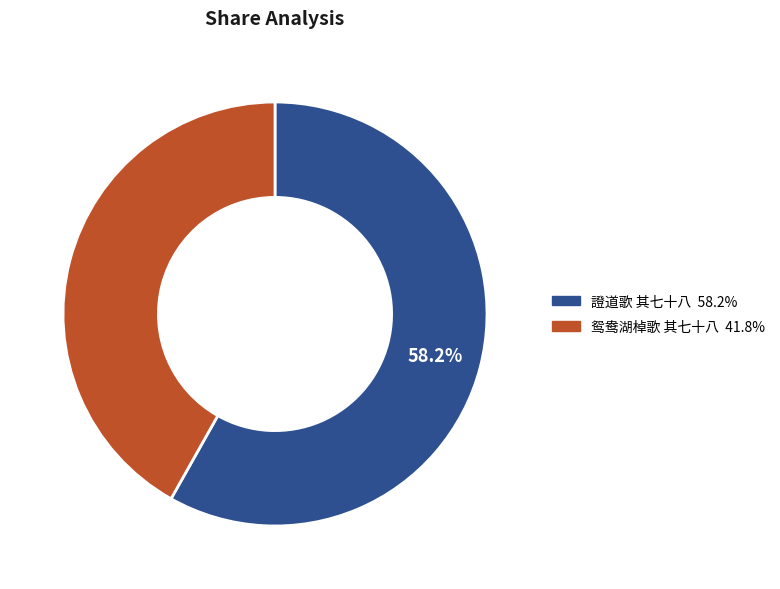

Rank the categories by value from highest to lowest.

證道歌 其七十八, 鸳鸯湖棹歌 其七十八